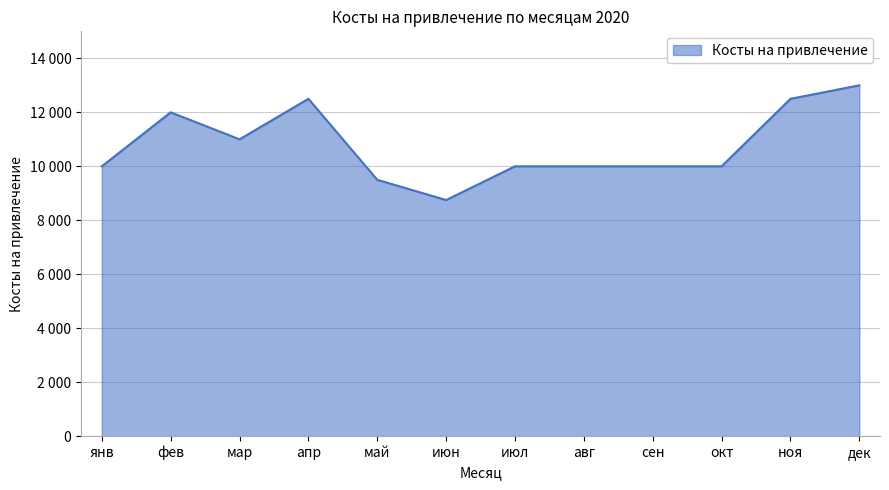

Is this an area chart (filled region under the line)?

Yes